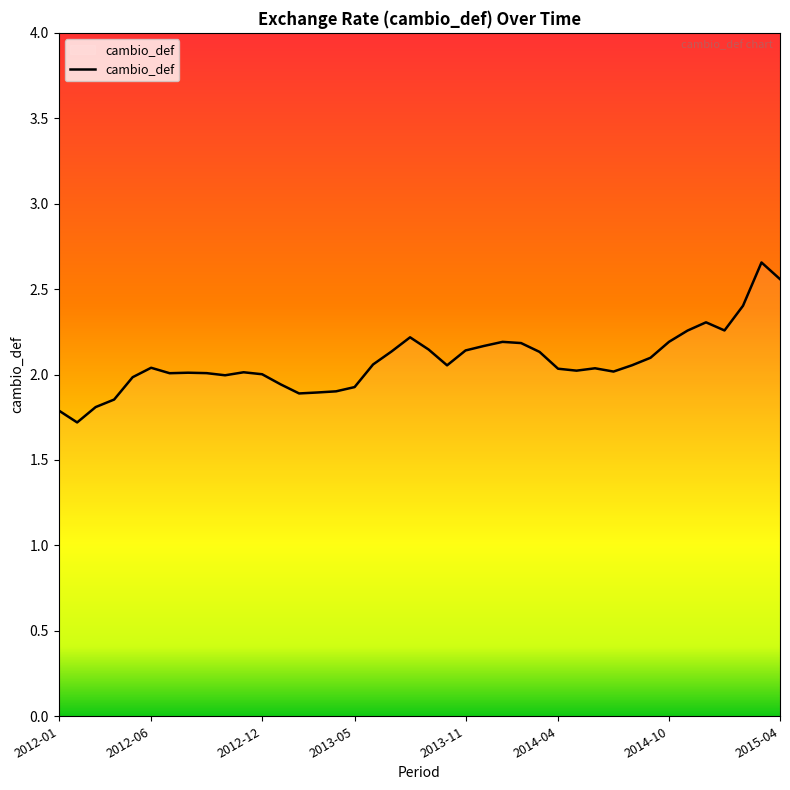

What is the minimum value shown in the chart?

1.7